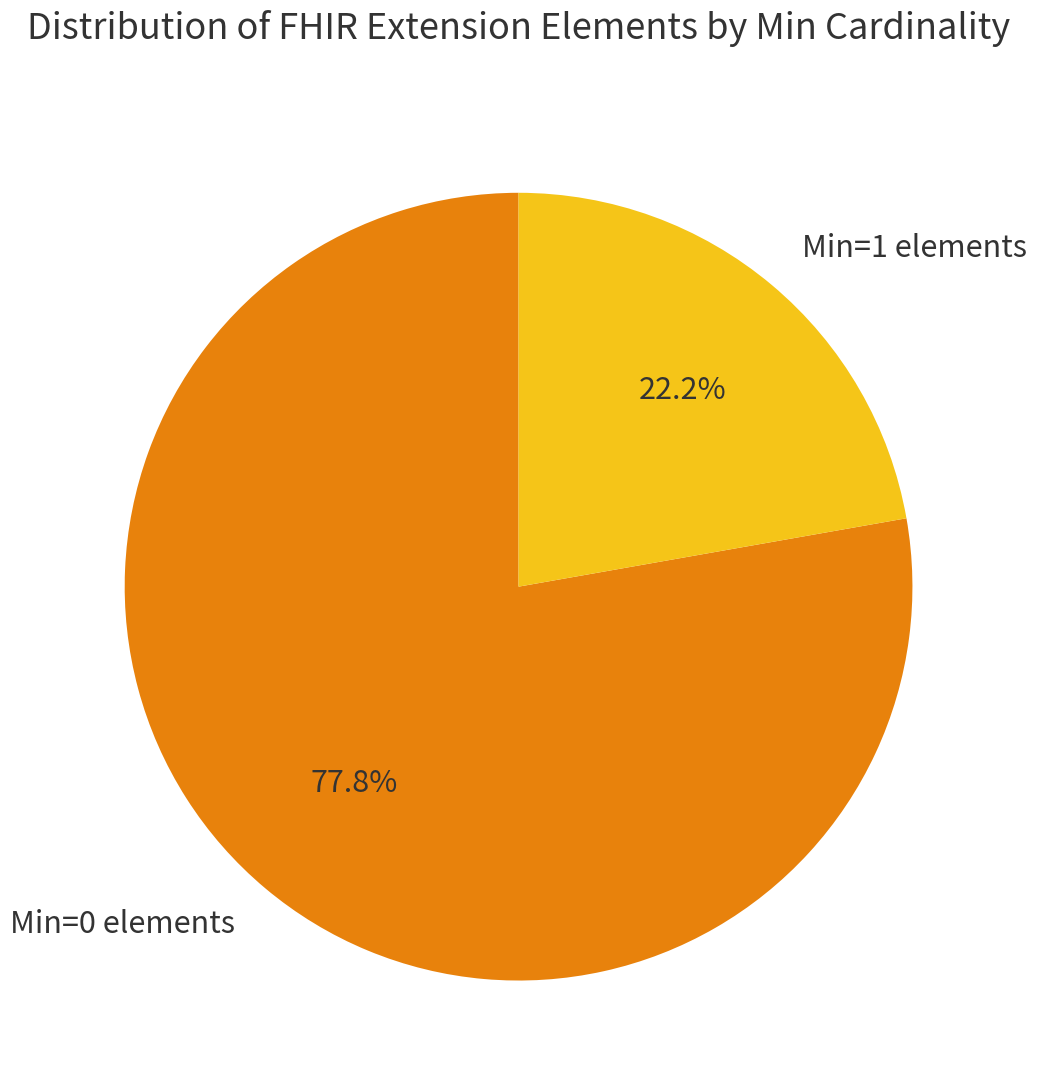

Does Min=0 elements represent more than half of the total?

Yes